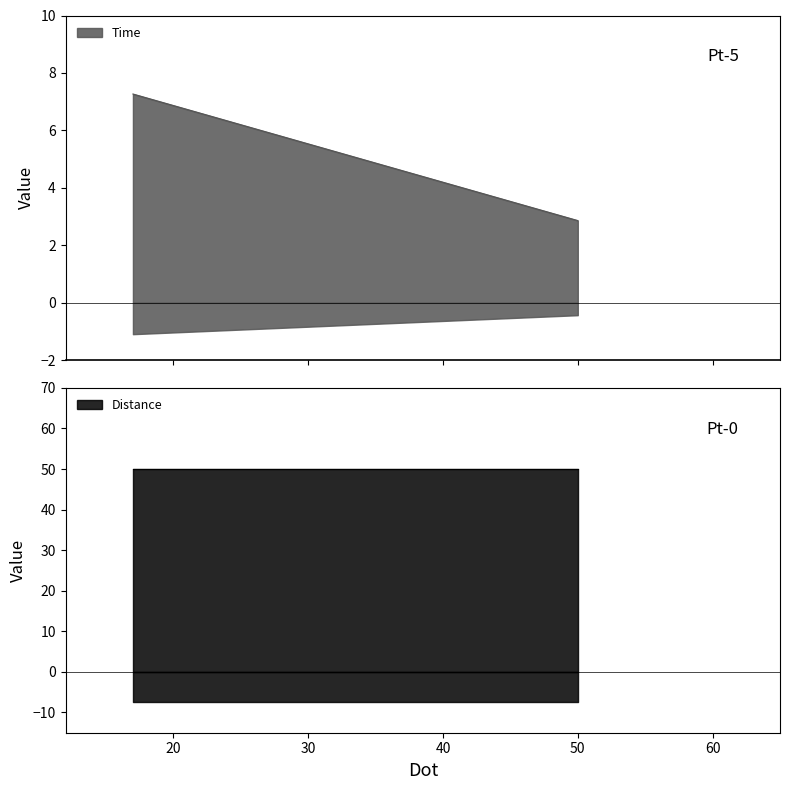

Between 17 and 50, which series saw the biggest shift?

Time